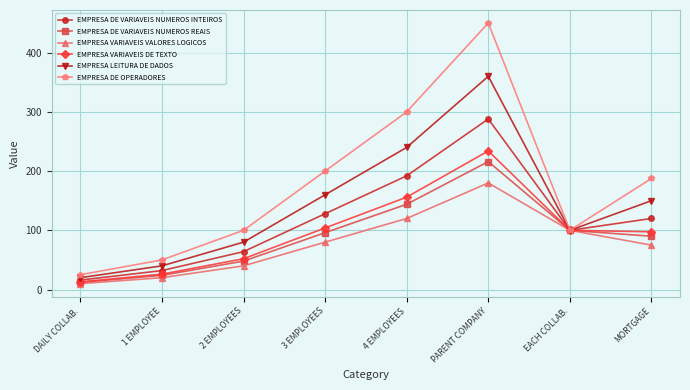

What is the difference between the maximum and minimum values in the EMPRESA LEITURA DE DADOS series?

340.0